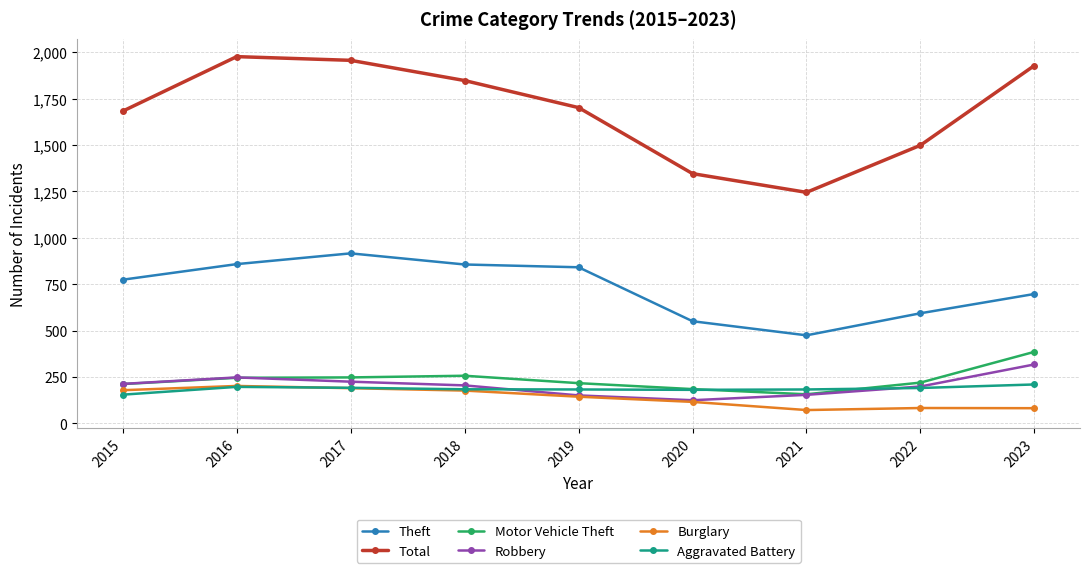

Which category has the highest value in the Motor Vehicle Theft series?

2023